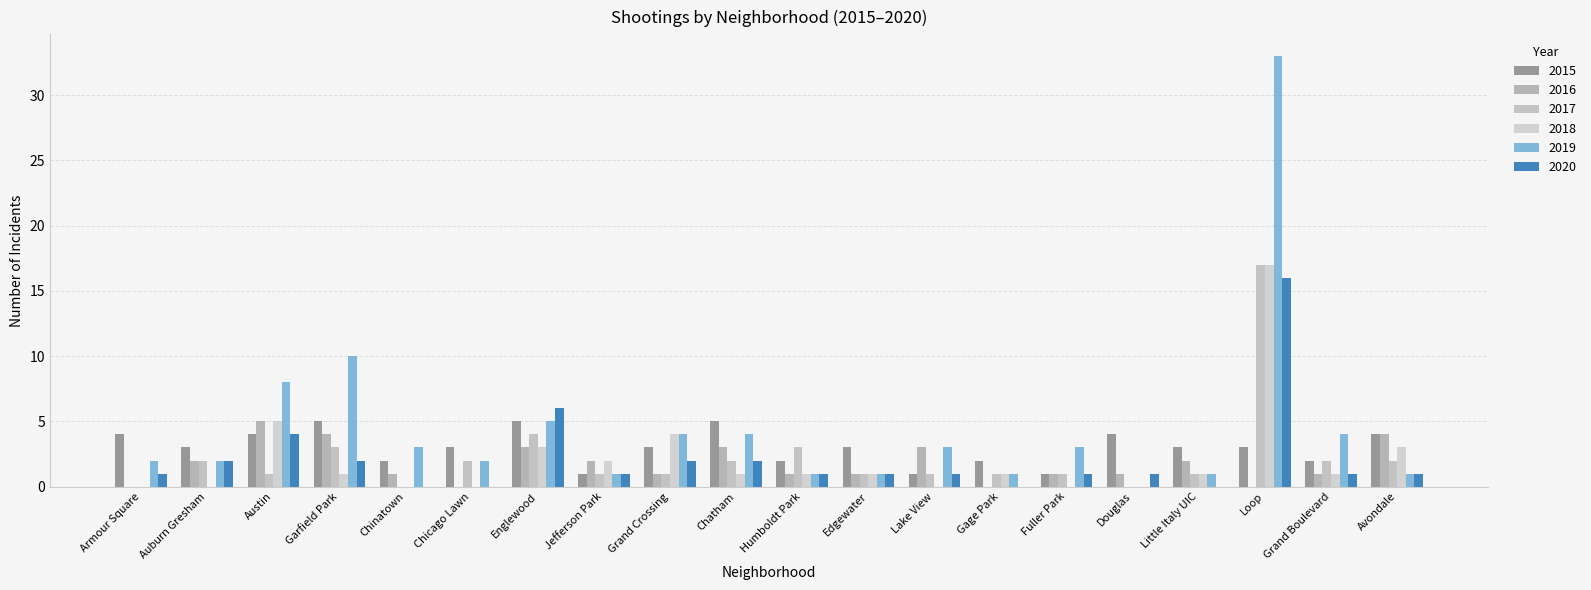

The 2018 series shows 5 at Avondale. True or false?

False